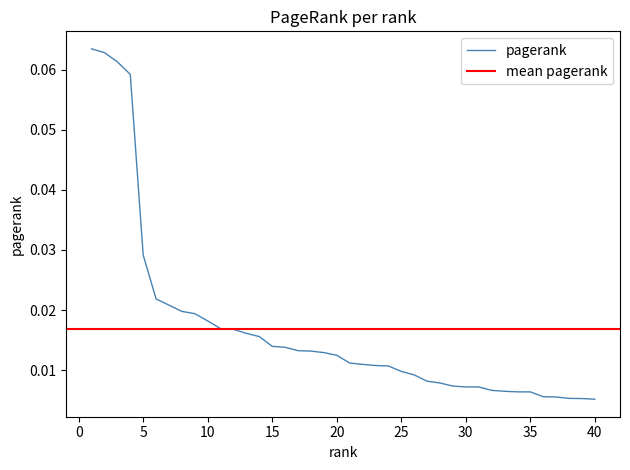

Reading left to right, what are all the values shown in this chart?

1=0.1	2=0.1	3=0.1	4=0.1	5=0.0	6=0.0	7=0.0	8=0.0	9=0.0	10=0.0	11=0.0	12=0.0	13=0.0	14=0.0	15=0.0	16=0.0	17=0.0	18=0.0	19=0.0	20=0.0	21=0.0	22=0.0	23=0.0	24=0.0	25=0.0	26=0.0	27=0.0	28=0.0	29=0.0	30=0.0	31=0.0	32=0.0	33=0.0	34=0.0	35=0.0	36=0.0	37=0.0	38=0.0	39=0.0	40=0.0